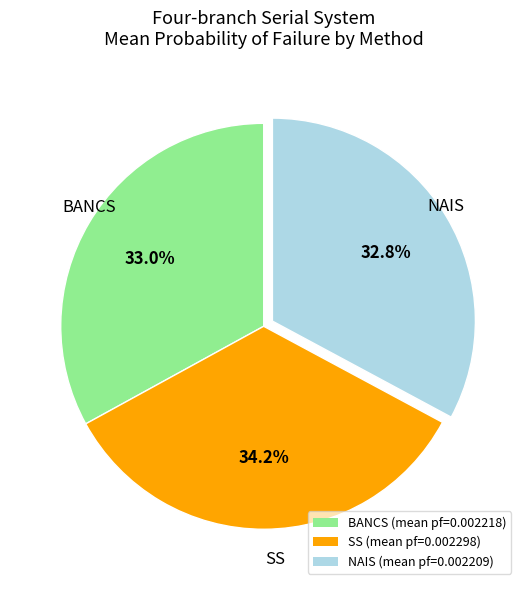

Is the sum of BANCS and NAIS greater than half?

Yes